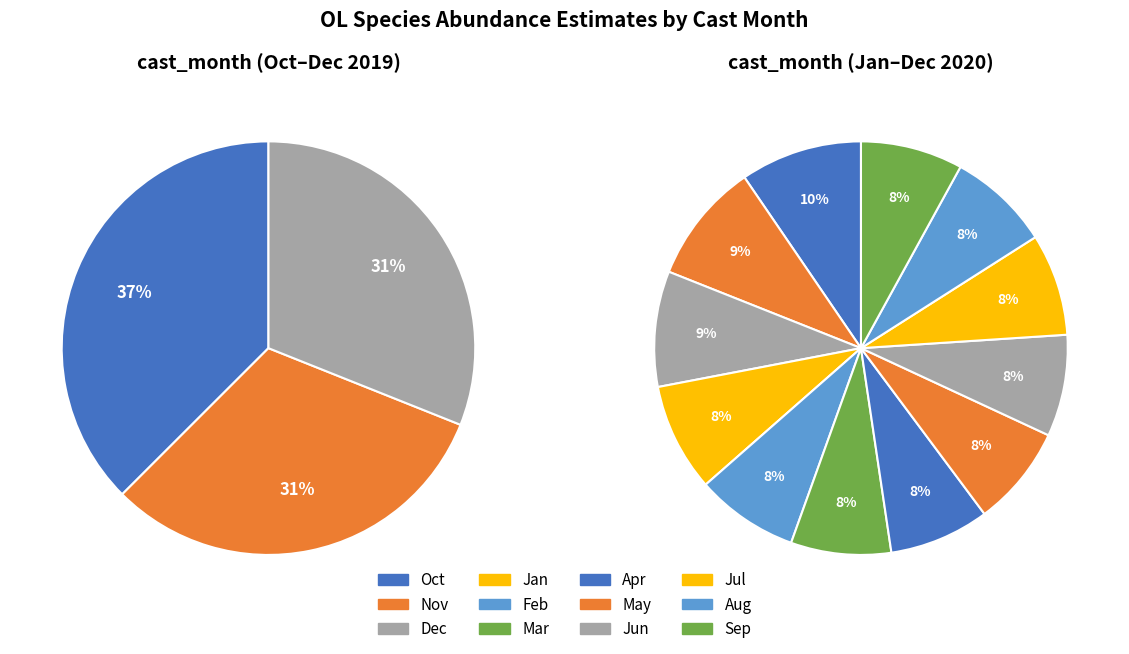

True or false: 3 accounts for 19% of the total.

False